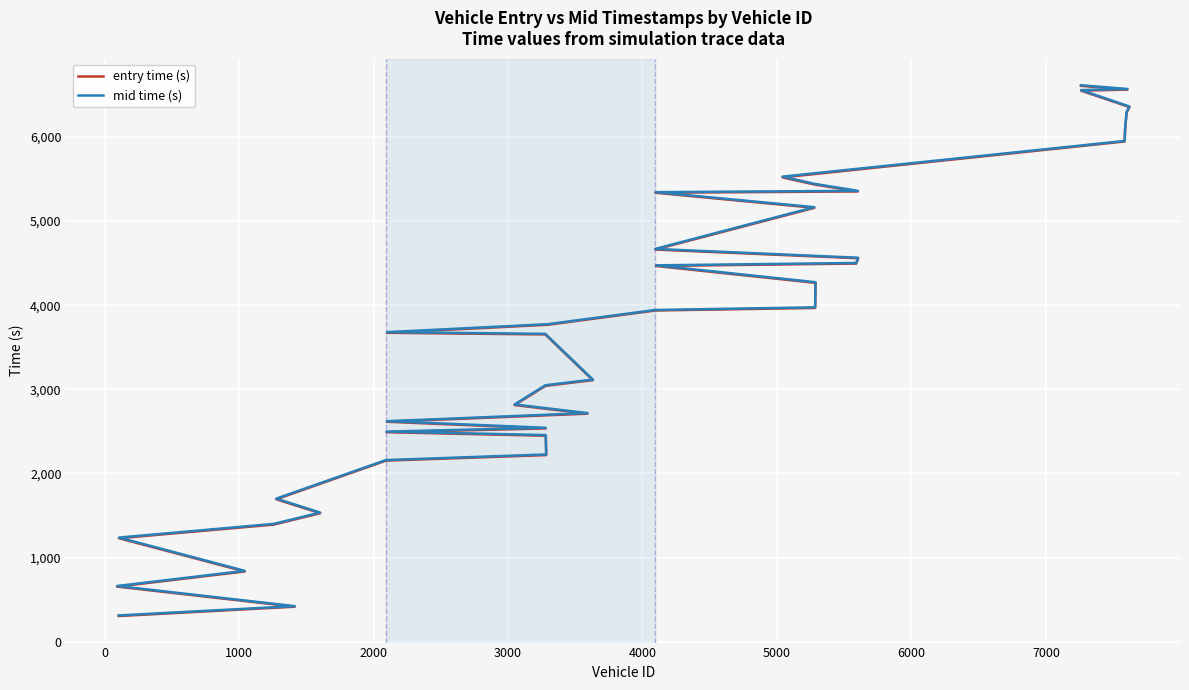

Which series has the largest range (max minus min)?

mid time (s)